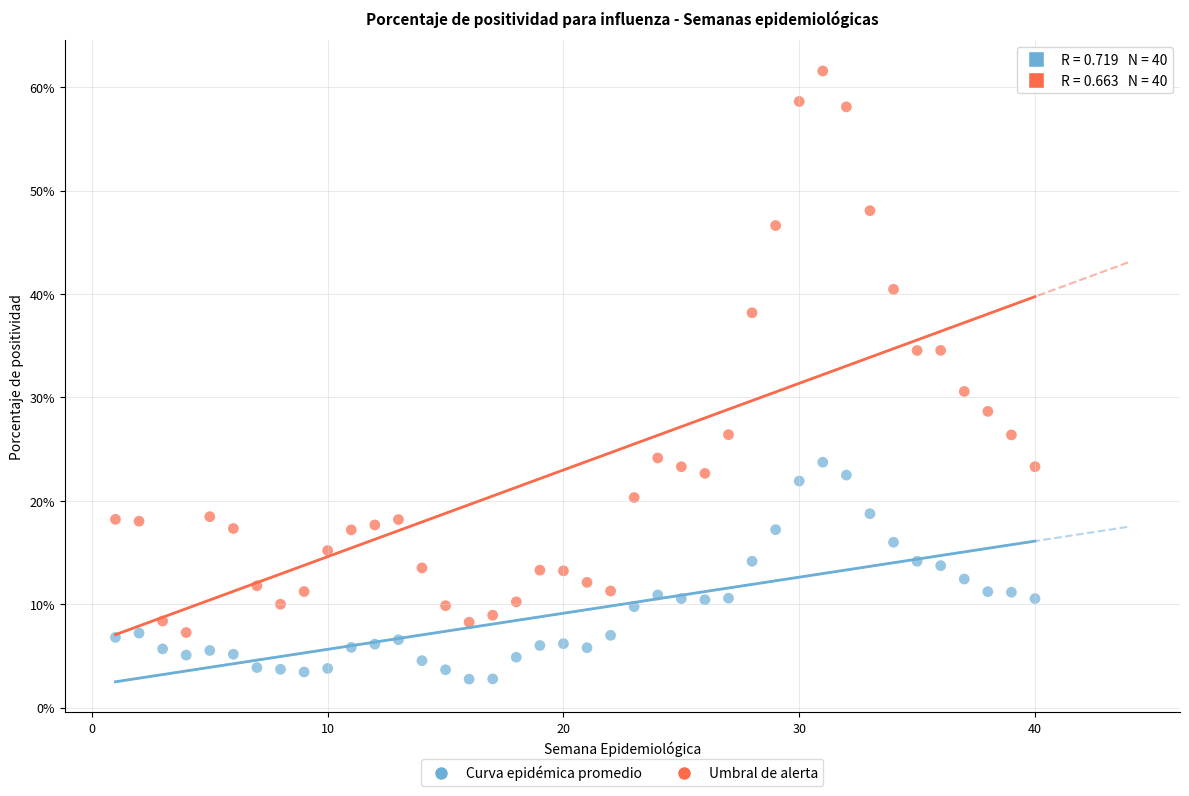

Which series reaches the minimum Y coordinate?

Curva epidémica promedio